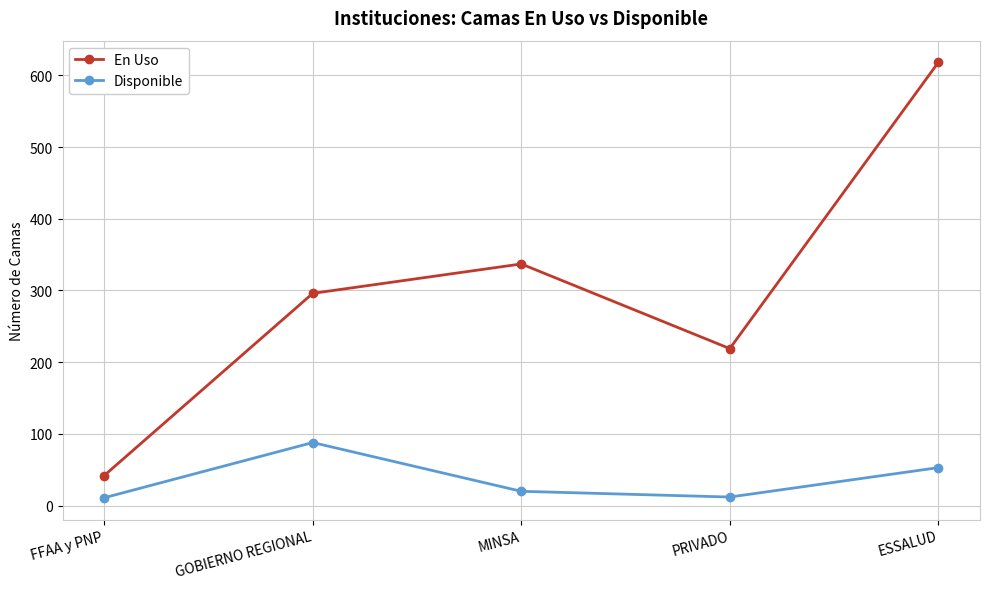

True or false: Disponible and En Uso intersect in this chart.

False